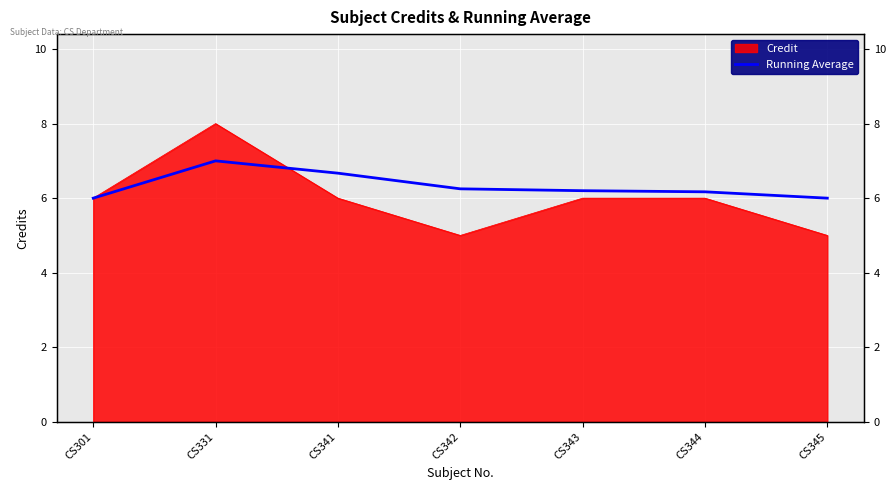

What is the sum of the values at CS342 and CS345?

12.2